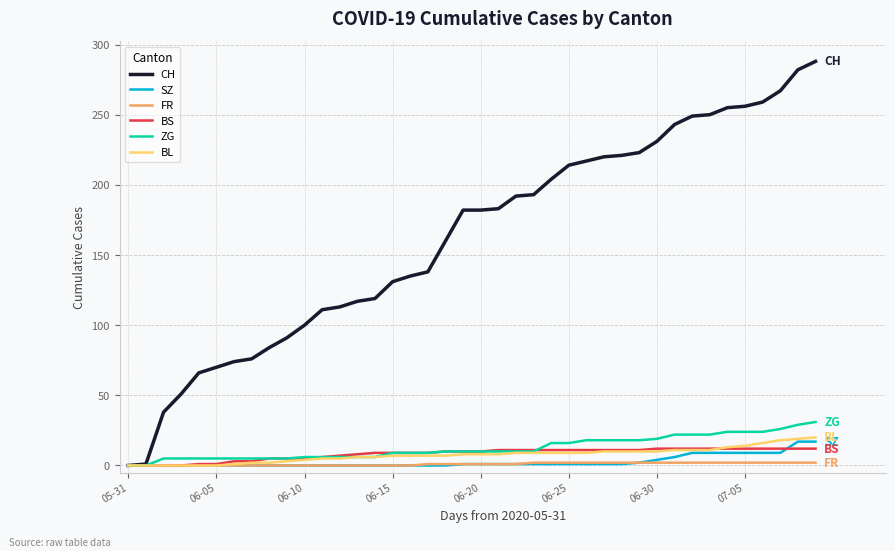

Which series has the largest range (max minus min)?

CH